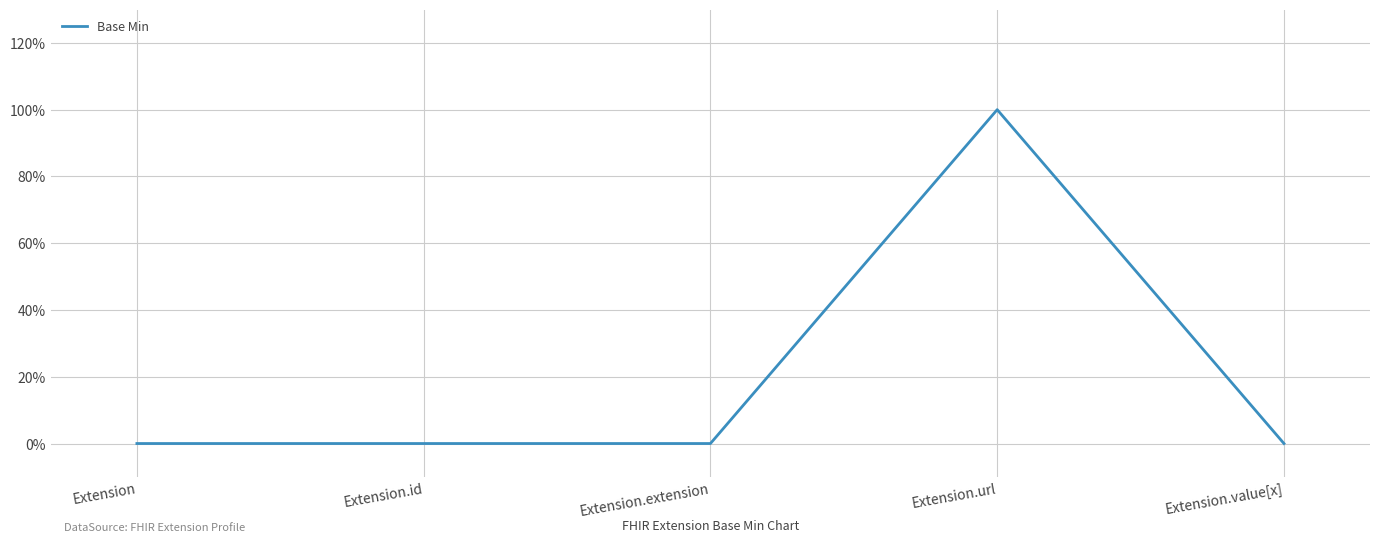

Which category has the highest value across all series?

Extension.url